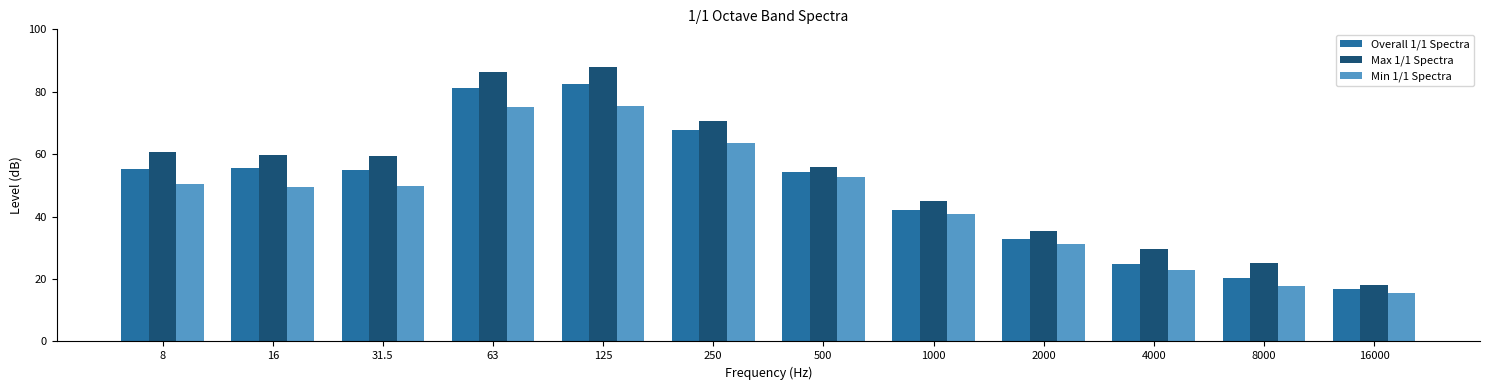

Rank the series at 8 from highest to lowest value.

Max 1/1 Spectra, Overall 1/1 Spectra, Min 1/1 Spectra